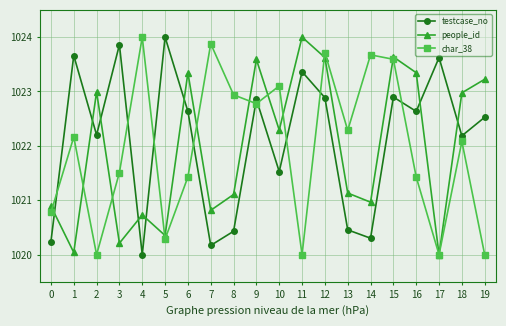

What is the difference between the highest and lowest values at 18?

0.9